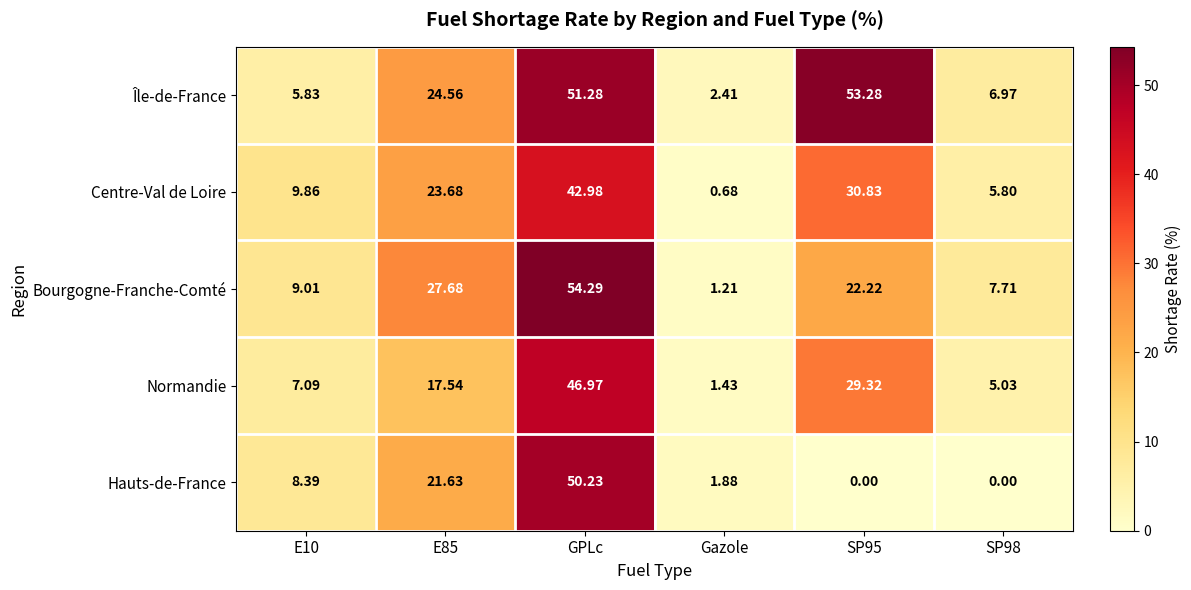

Which series changed the most between GPLc and SP95?

Hauts-de-France